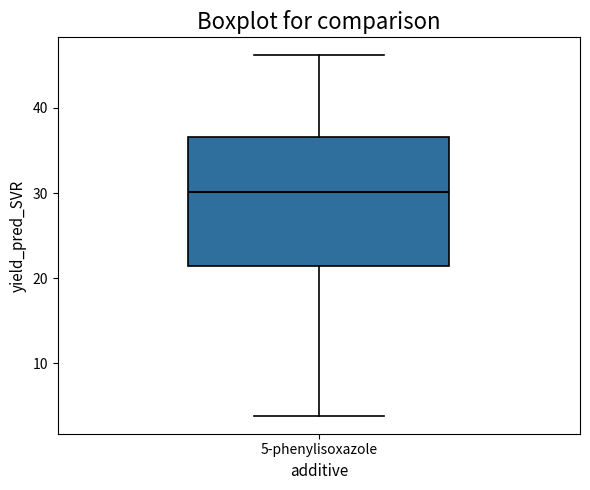

Transcribe this box plot: give where the median line is, the range the box spans, and where the two whiskers end, as read against the y-axis. The values are not printed on the chart, so give them approximately, as read against the axis.

median 30, box 21 to 37, whiskers 4 to 46